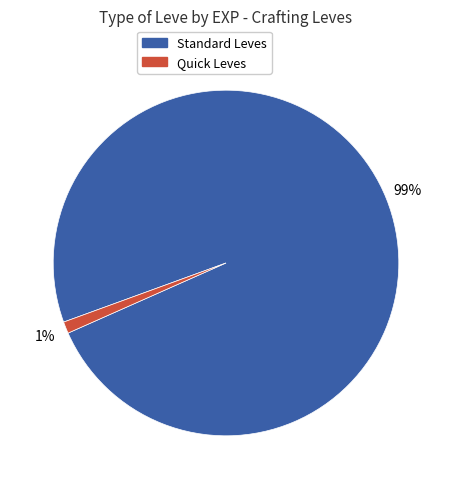

To the nearest percent, what is the difference between the largest and smallest slice percentages?

98%